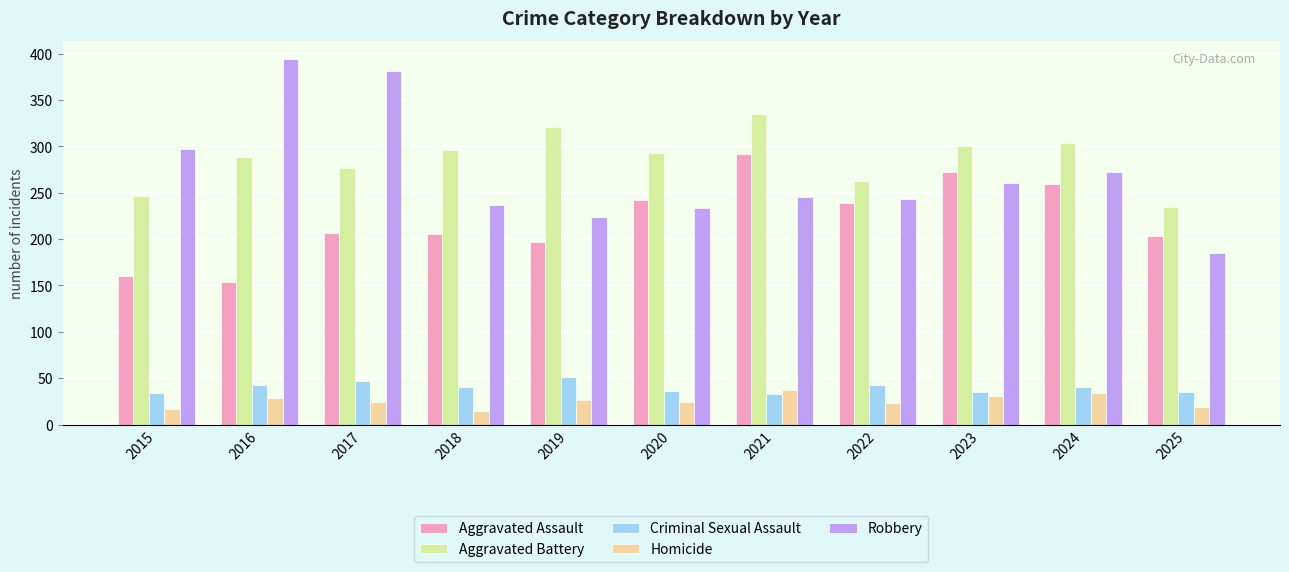

Where is Robbery nearest to the value 289?

2015